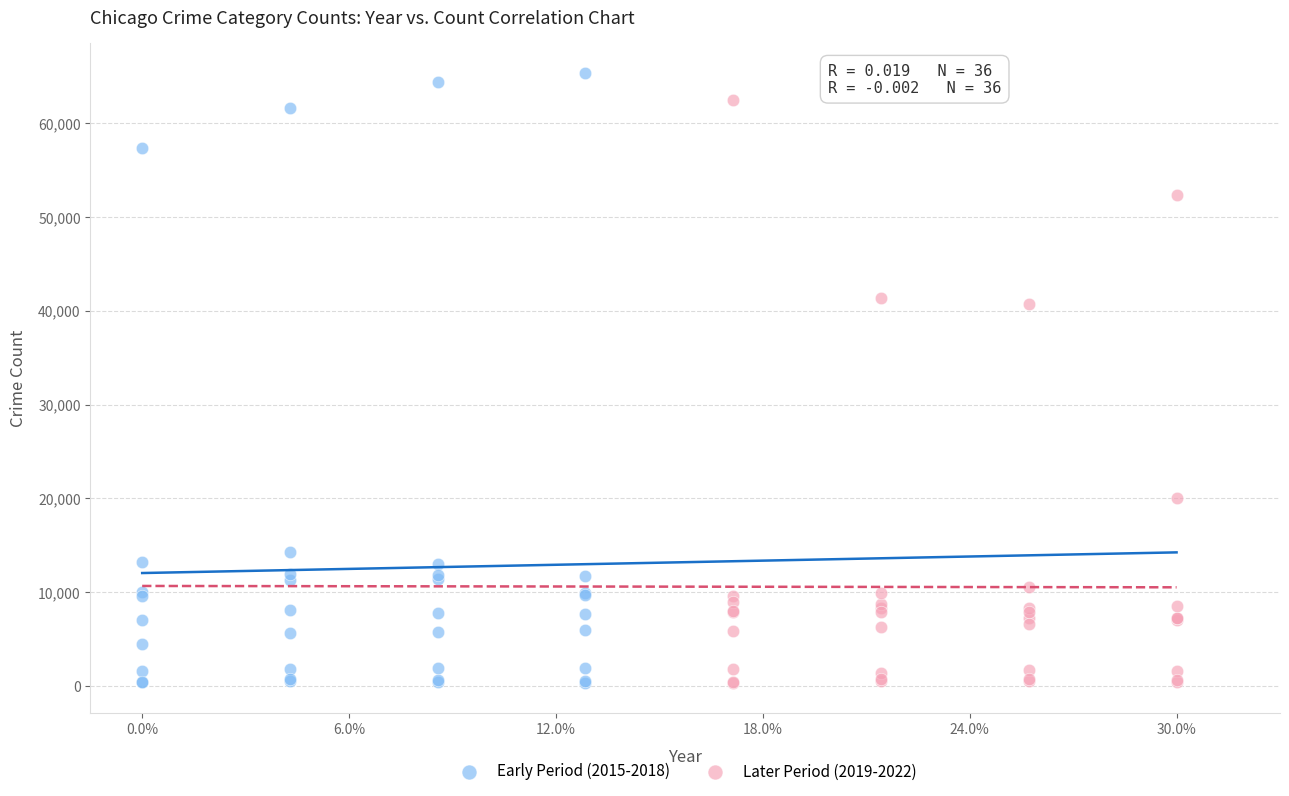

What are all the series names shown in the legend?

Early Period (2015-2018), Later Period (2019-2022)